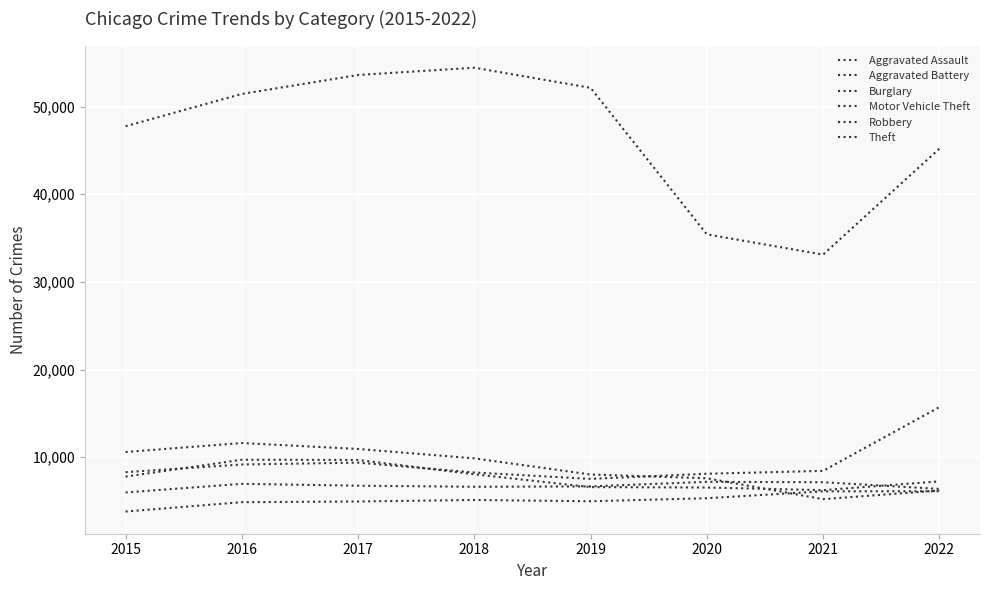

How many lines are shown in the chart?

6